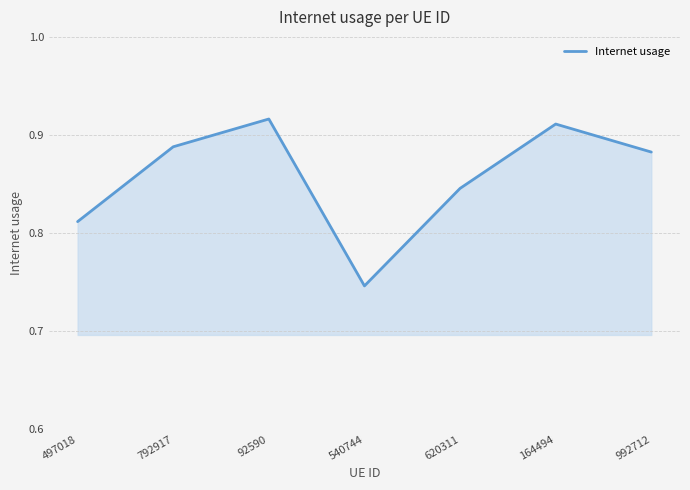

The chart shows a value of 1.3 at 92590. True or false?

False